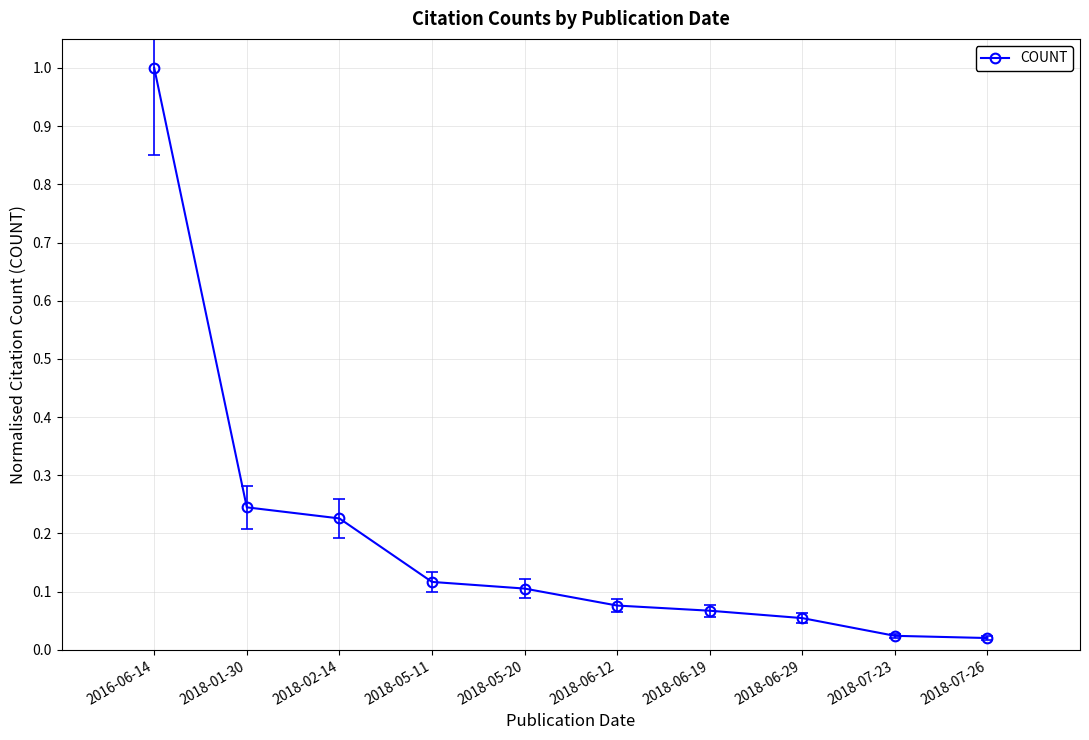

What is the sum of all values?

1.9